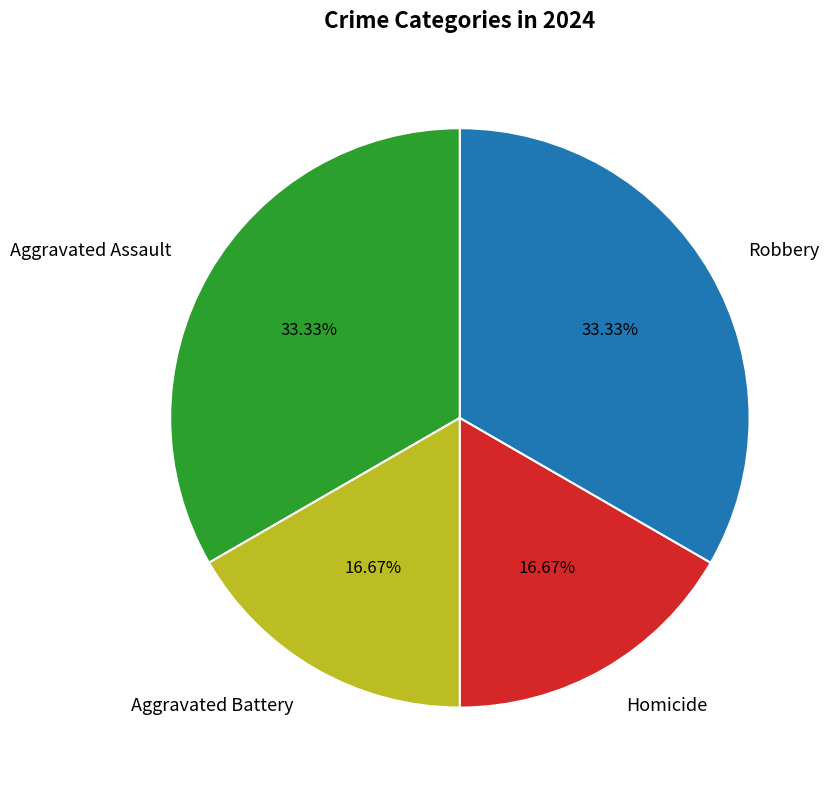

To the nearest percent, what is the average slice percentage?

25%